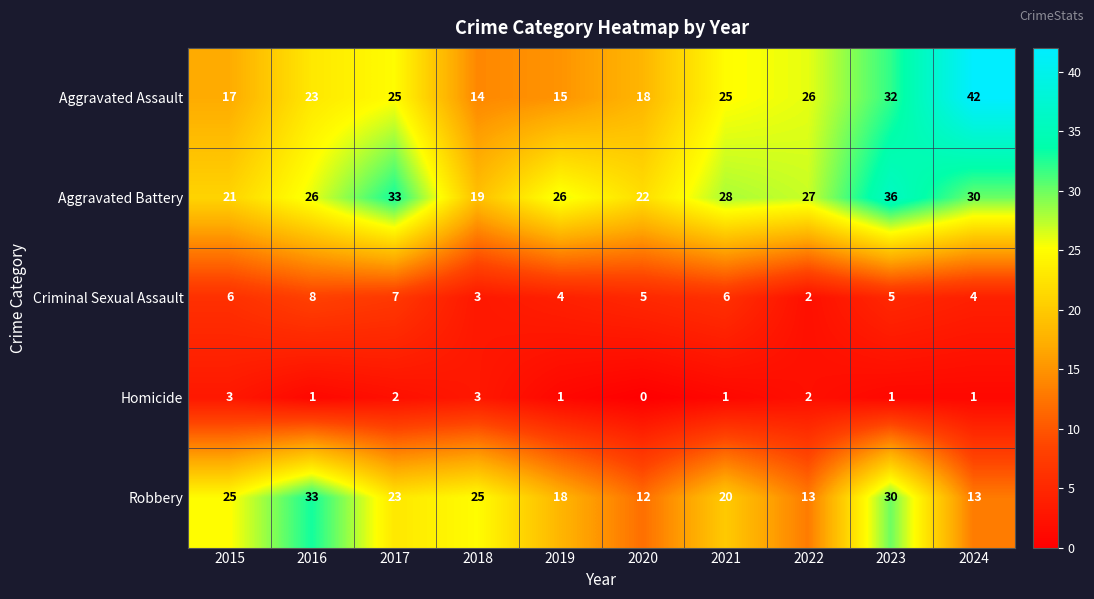

At which category is the sum across all series the highest?

2023